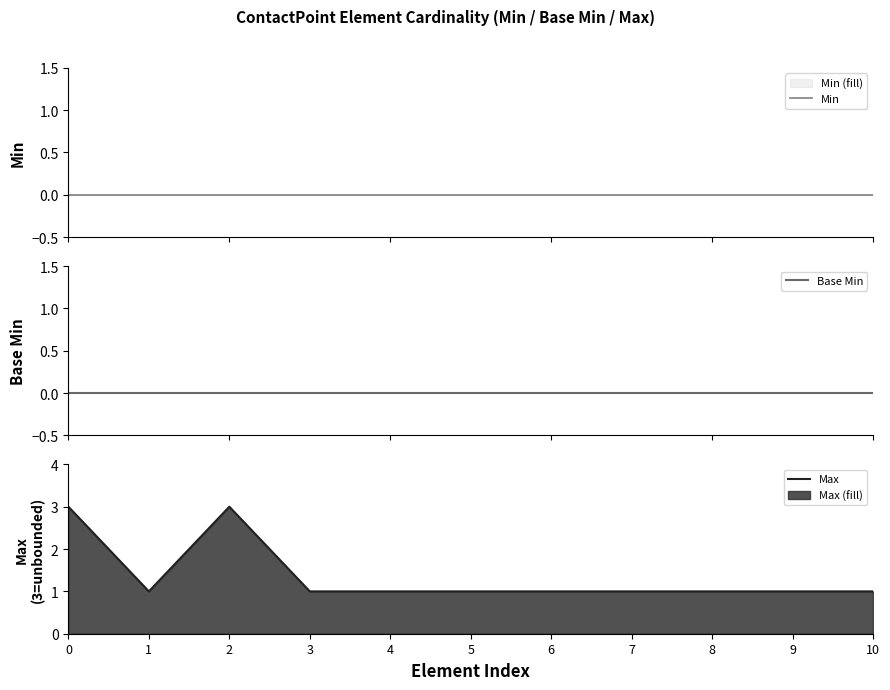

How many lines are shown in the chart?

3